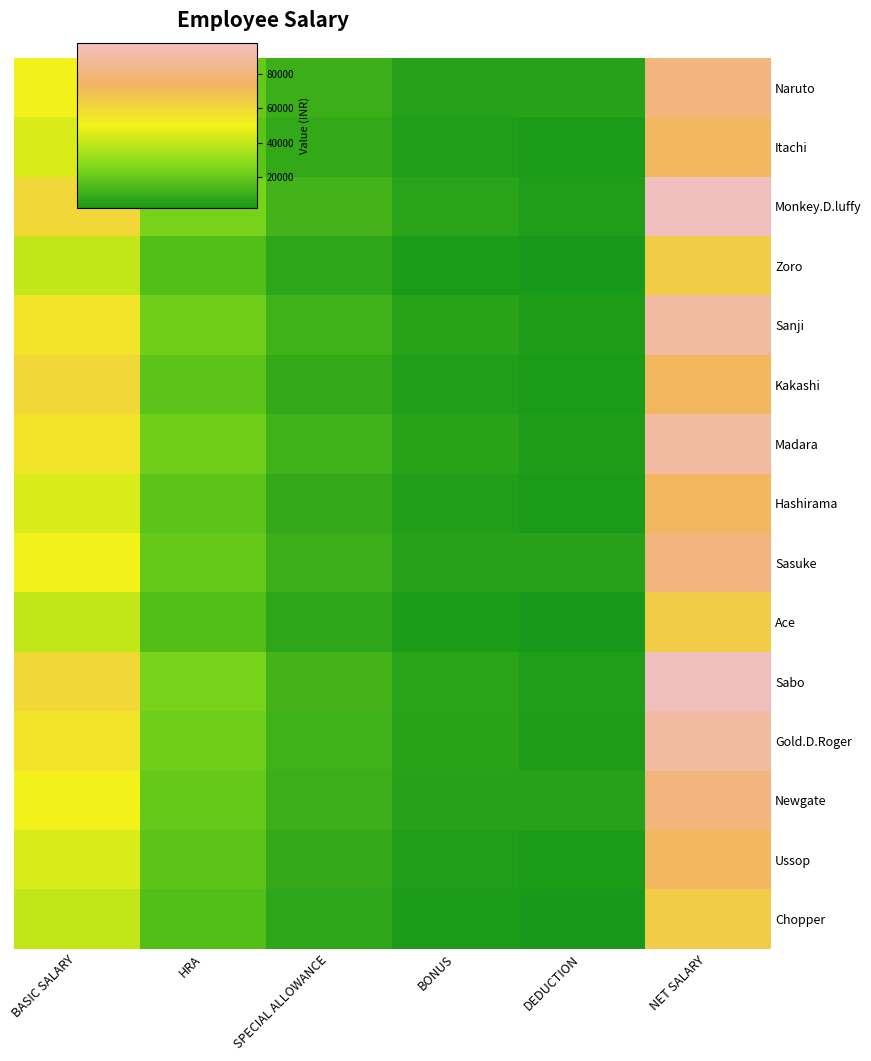

Reading left to right, transcribe all the data shown in this chart.

Naruto: BASIC SALARY=50000	HRA=20000	SPECIAL ALLOWANCE=10000	BONUS=5000	DEDUCTION=5000	NET SALARY=80000
Itachi: BASIC SALARY=45000	HRA=18000	SPECIAL ALLOWANCE=8000	BONUS=4000	DEDUCTION=3000	NET SALARY=72000
Monkey.D.luffy: BASIC SALARY=60000	HRA=24000	SPECIAL ALLOWANCE=12000	BONUS=6000	DEDUCTION=4000	NET SALARY=98000
Zoro: BASIC SALARY=40000	HRA=16000	SPECIAL ALLOWANCE=7000	BONUS=3000	DEDUCTION=2000	NET SALARY=64000
Sanji: BASIC SALARY=55000	HRA=22000	SPECIAL ALLOWANCE=11000	BONUS=5500	DEDUCTION=3500	NET SALARY=90000
Kakashi: BASIC SALARY=60000	HRA=18000	SPECIAL ALLOWANCE=8000	BONUS=4000	DEDUCTION=3000	NET SALARY=72000
Madara: BASIC SALARY=55000	HRA=22000	SPECIAL ALLOWANCE=11000	BONUS=5500	DEDUCTION=3500	NET SALARY=90000
Hashirama: BASIC SALARY=45000	HRA=18000	SPECIAL ALLOWANCE=8000	BONUS=4000	DEDUCTION=3000	NET SALARY=72000
Sasuke: BASIC SALARY=50000	HRA=20000	SPECIAL ALLOWANCE=10000	BONUS=5000	DEDUCTION=5000	NET SALARY=80000
Ace: BASIC SALARY=40000	HRA=16000	SPECIAL ALLOWANCE=7000	BONUS=3000	DEDUCTION=2000	NET SALARY=64000
Sabo: BASIC SALARY=60000	HRA=24000	SPECIAL ALLOWANCE=12000	BONUS=6000	DEDUCTION=4000	NET SALARY=98000
Gold.D.Roger: BASIC SALARY=55000	HRA=22000	SPECIAL ALLOWANCE=11000	BONUS=5500	DEDUCTION=3500	NET SALARY=90000
Newgate: BASIC SALARY=50000	HRA=20000	SPECIAL ALLOWANCE=10000	BONUS=5000	DEDUCTION=5000	NET SALARY=80000
Ussop: BASIC SALARY=45000	HRA=18000	SPECIAL ALLOWANCE=8000	BONUS=4000	DEDUCTION=3000	NET SALARY=72000
Chopper: BASIC SALARY=40000	HRA=16000	SPECIAL ALLOWANCE=7000	BONUS=3000	DEDUCTION=2000	NET SALARY=64000